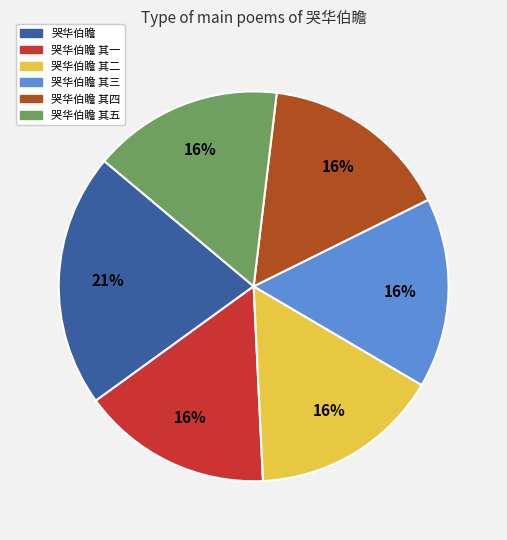

To the nearest percent, what is the average slice percentage?

17%